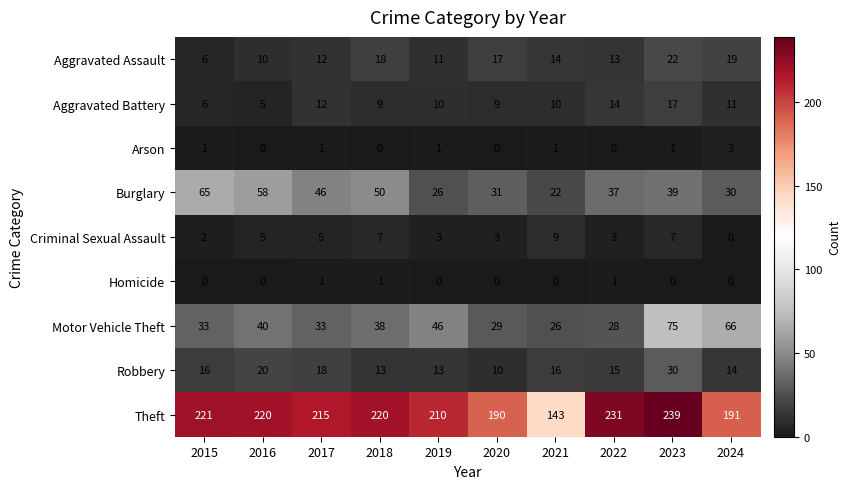

True or false: Robbery has a value of 10 at 2020.

True